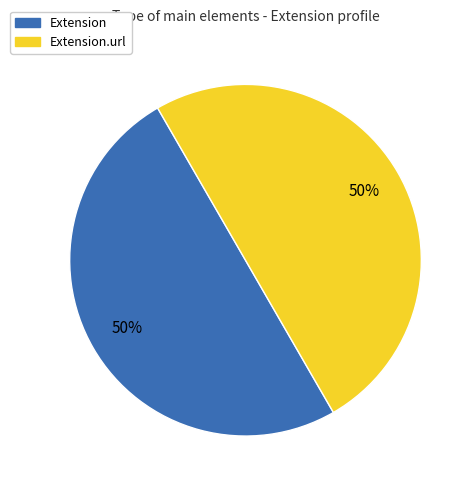

To the nearest percent, what is the average slice percentage?

50%